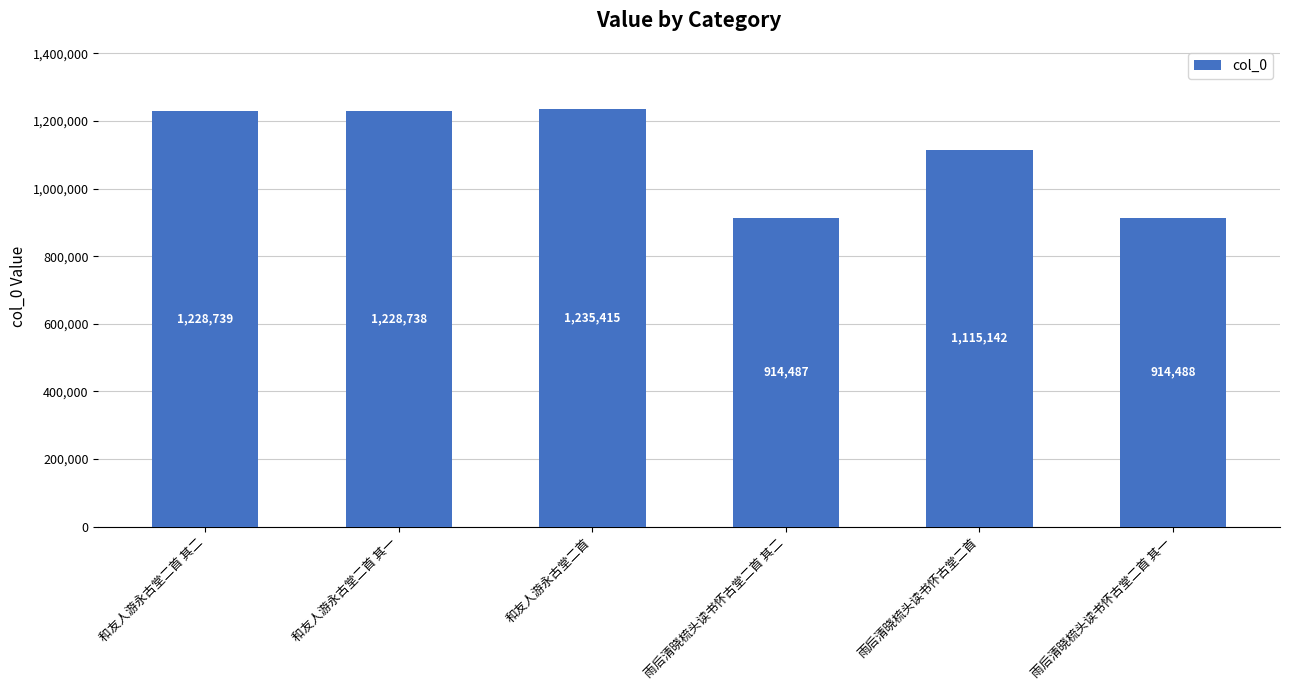

Count the number of categories in the chart.

6